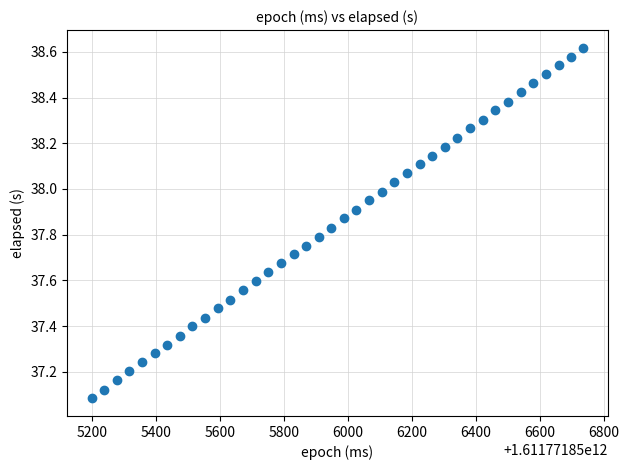

What is the range of X values (max minus min)?

1536.0